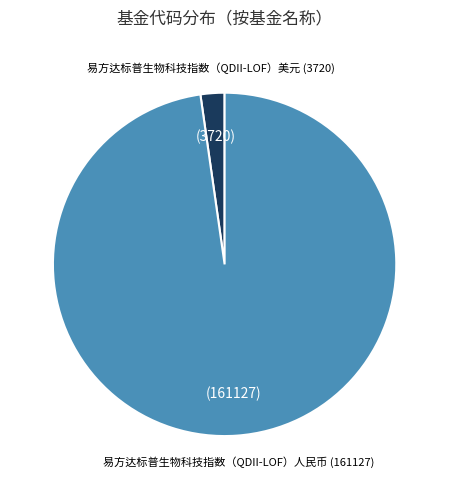

Is there a majority slice in this chart?

Yes